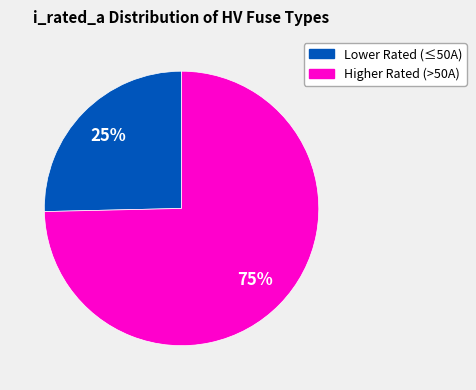

Is there a majority slice in this chart?

Yes